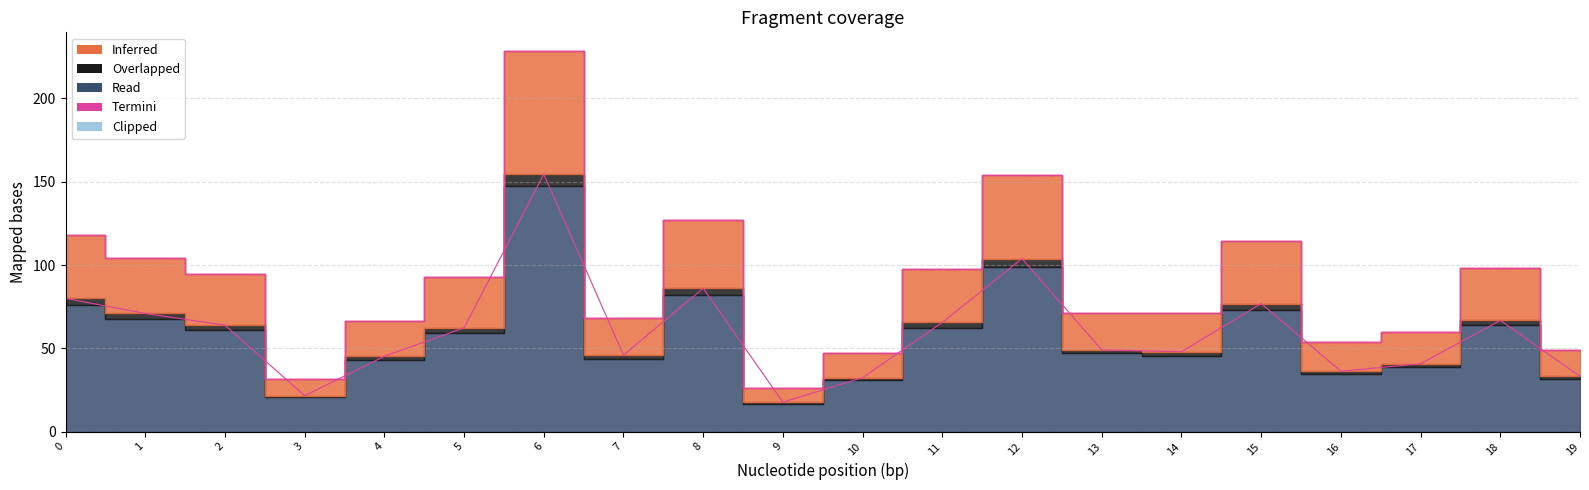

In 1_channel, how many points are higher than both neighbors (excluding endpoints)?

5